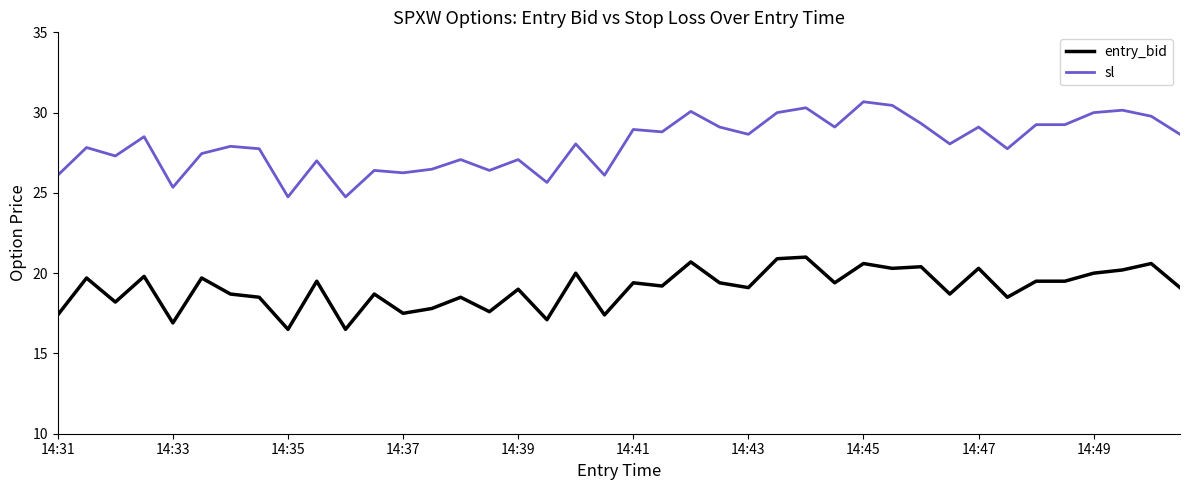

True or false: entry_bid and sl intersect in this chart.

False